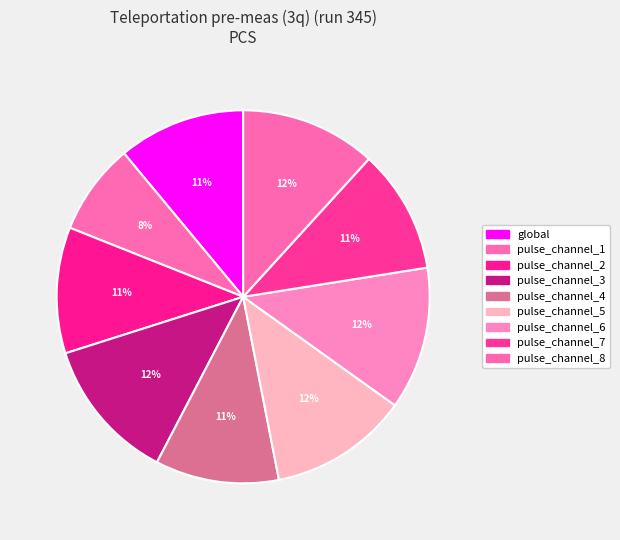

Rank the categories by value from highest to lowest.

pulse_channel_3, pulse_channel_6, pulse_channel_5, pulse_channel_8, global, pulse_channel_2, pulse_channel_7, pulse_channel_4, pulse_channel_1